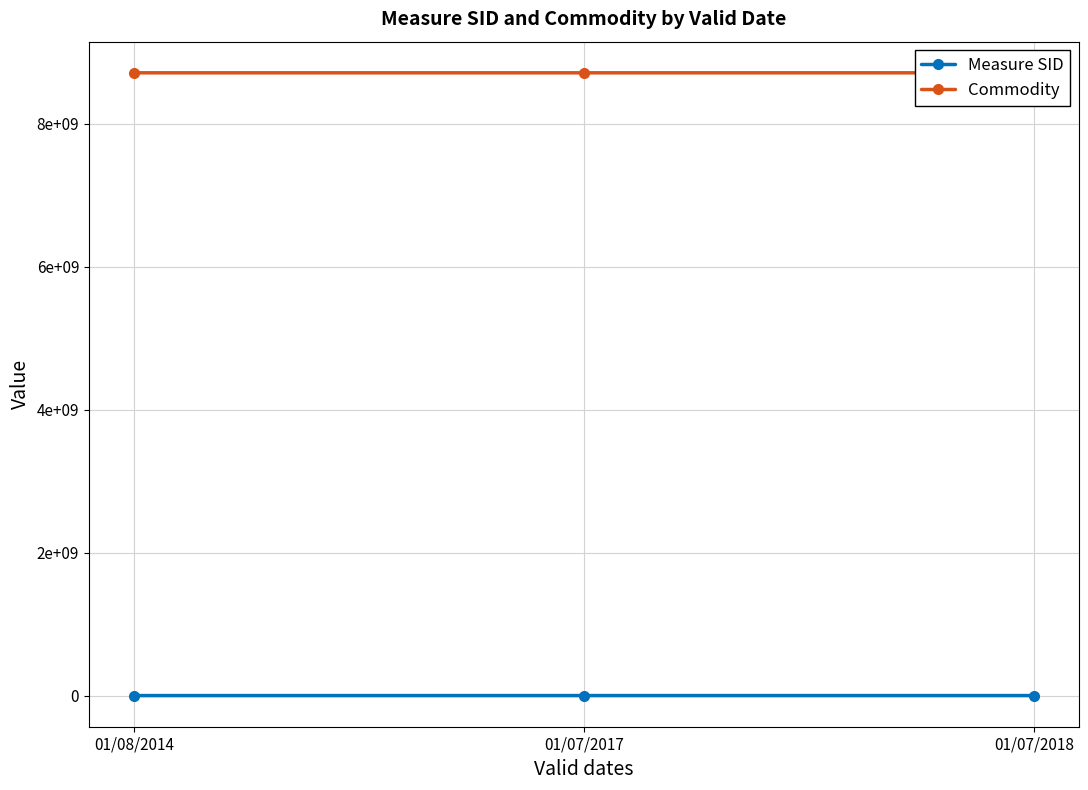

Does the chart have visible grid lines?

Yes